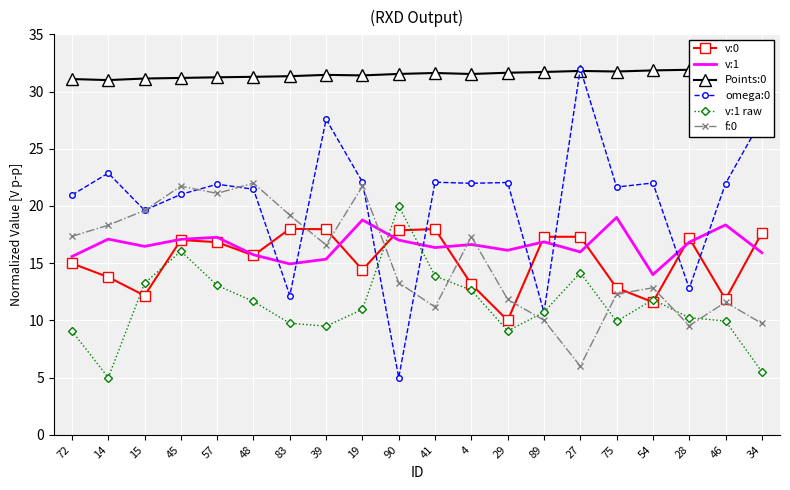

Read the v:1 value at 45.

17.1